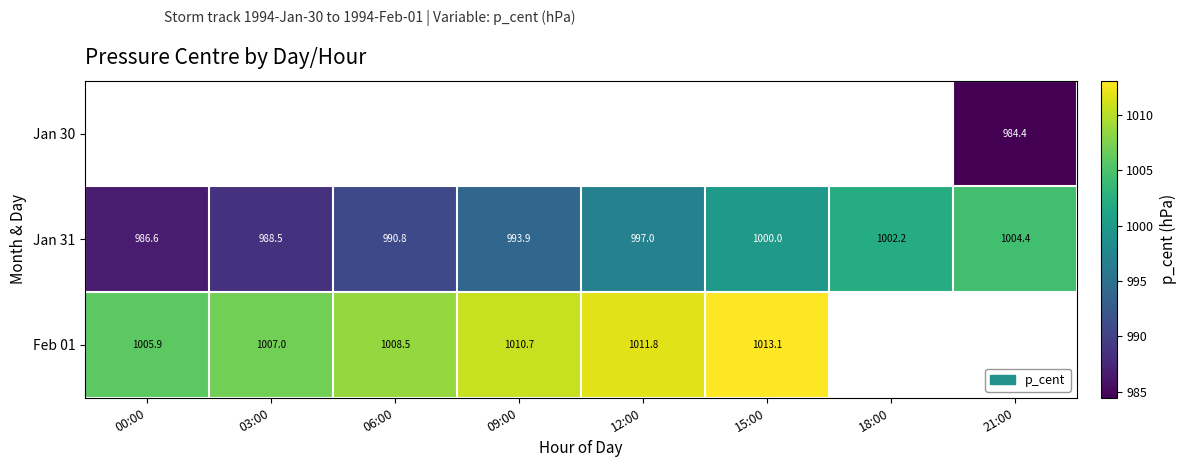

Is the value of Feb 01 at 09:00 greater than the value of Jan 30 at 21:00?

Yes